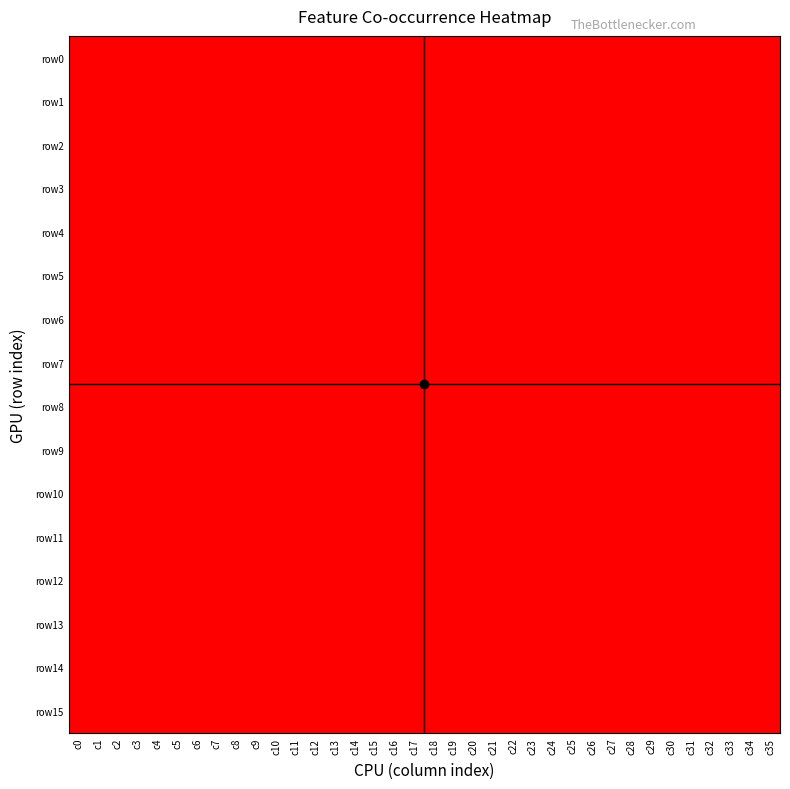

Reading left to right, extract all data points from this chart.

row0: c0=1	c1=0	c2=0	c3=0	c4=0	c5=0	c6=0	c7=0	c8=0	c9=0	c10=0	c11=0	c12=1	c13=0	c14=0	c15=0	c16=0	c17=0	c18=0	c19=0	c20=0	c21=0	c22=0	c23=0	c24=0	c25=0	c26=1	c27=0	c28=0	c29=0	c30=1	c31=0	c32=0	c33=0	c34=1	c35=1
row1: c0=1	c1=0	c2=0	c3=0	c4=0	c5=0	c6=0	c7=0	c8=0	c9=0	c10=0	c11=0	c12=1	c13=0	c14=0	c15=0	c16=0	c17=0	c18=0	c19=0	c20=0	c21=0	c22=0	c23=0	c24=0	c25=0	c26=0	c27=0	c28=0	c29=0	c30=0	c31=0	c32=0	c33=0	c34=0	c35=1
row2: c0=0	c1=0	c2=0	c3=0	c4=0	c5=0	c6=0	c7=0	c8=0	c9=0	c10=1	c11=0	c12=1	c13=0	c14=0	c15=0	c16=0	c17=0	c18=0	c19=0	c20=0	c21=0	c22=0	c23=0	c24=0	c25=0	c26=1	c27=0	c28=0	c29=1	c30=0	c31=0	c32=0	c33=1	c34=0	c35=1
row3: c0=0	c1=0	c2=0	c3=0	c4=0	c5=0	c6=0	c7=1	c8=0	c9=0	c10=0	c11=0	c12=1	c13=0	c14=0	c15=0	c16=0	c17=0	c18=0	c19=0	c20=0	c21=0	c22=0	c23=0	c24=1	c25=0	c26=0	c27=1	c28=0	c29=0	c30=1	c31=0	c32=0	c33=1	c34=0	c35=1
row4: c0=0	c1=0	c2=0	c3=0	c4=0	c5=0	c6=0	c7=1	c8=0	c9=0	c10=0	c11=0	c12=1	c13=0	c14=0	c15=0	c16=0	c17=0	c18=0	c19=0	c20=0	c21=0	c22=0	c23=0	c24=0	c25=0	c26=1	c27=0	c28=0	c29=0	c30=1	c31=0	c32=0	c33=0	c34=1	c35=1
row5: c0=1	c1=0	c2=0	c3=0	c4=0	c5=0	c6=0	c7=0	c8=0	c9=0	c10=0	c11=0	c12=1	c13=0	c14=0	c15=0	c16=0	c17=0	c18=0	c19=0	c20=0	c21=0	c22=0	c23=0	c24=1	c25=0	c26=0	c27=1	c28=0	c29=0	c30=1	c31=0	c32=0	c33=1	c34=0	c35=1
row6: c0=0	c1=0	c2=0	c3=0	c4=0	c5=0	c6=0	c7=1	c8=0	c9=0	c10=0	c11=0	c12=1	c13=0	c14=0	c15=0	c16=0	c17=0	c18=0	c19=0	c20=0	c21=0	c22=0	c23=0	c24=0	c25=0	c26=1	c27=0	c28=0	c29=0	c30=1	c31=0	c32=0	c33=1	c34=1	c35=1
row7: c0=1	c1=0	c2=0	c3=0	c4=0	c5=0	c6=0	c7=0	c8=0	c9=0	c10=0	c11=0	c12=1	c13=0	c14=0	c15=0	c16=0	c17=0	c18=0	c19=0	c20=0	c21=0	c22=0	c23=0	c24=0	c25=0	c26=0	c27=0	c28=0	c29=0	c30=0	c31=0	c32=0	c33=0	c34=0	c35=1
row8: c0=0	c1=0	c2=0	c3=1	c4=0	c5=0	c6=0	c7=0	c8=0	c9=0	c10=0	c11=0	c12=1	c13=0	c14=0	c15=0	c16=0	c17=0	c18=0	c19=0	c20=0	c21=0	c22=0	c23=0	c24=0	c25=0	c26=1	c27=0	c28=0	c29=1	c30=0	c31=0	c32=0	c33=1	c34=0	c35=1
row9: c0=1	c1=0	c2=0	c3=0	c4=0	c5=0	c6=0	c7=0	c8=0	c9=0	c10=0	c11=0	c12=1	c13=0	c14=0	c15=0	c16=0	c17=0	c18=0	c19=0	c20=0	c21=0	c22=0	c23=0	c24=0	c25=0	c26=0	c27=0	c28=0	c29=0	c30=0	c31=0	c32=0	c33=0	c34=0	c35=1
row10: c0=0	c1=0	c2=0	c3=0	c4=0	c5=0	c6=0	c7=1	c8=0	c9=0	c10=0	c11=0	c12=1	c13=0	c14=0	c15=0	c16=0	c17=0	c18=0	c19=0	c20=0	c21=0	c22=0	c23=0	c24=1	c25=0	c26=0	c27=1	c28=0	c29=0	c30=1	c31=0	c32=0	c33=1	c34=0	c35=1
row11: c0=1	c1=0	c2=0	c3=0	c4=0	c5=0	c6=0	c7=0	c8=0	c9=0	c10=0	c11=0	c12=1	c13=0	c14=0	c15=0	c16=0	c17=0	c18=0	c19=0	c20=0	c21=0	c22=0	c23=0	c24=0	c25=0	c26=0	c27=0	c28=0	c29=0	c30=0	c31=0	c32=0	c33=0	c34=0	c35=1
row12: c0=0	c1=0	c2=0	c3=0	c4=0	c5=0	c6=0	c7=1	c8=0	c9=0	c10=0	c11=0	c12=1	c13=0	c14=0	c15=0	c16=0	c17=0	c18=0	c19=0	c20=0	c21=0	c22=0	c23=0	c24=0	c25=0	c26=0	c27=1	c28=0	c29=0	c30=1	c31=0	c32=0	c33=0	c34=1	c35=1
row13: c0=1	c1=0	c2=0	c3=0	c4=0	c5=0	c6=0	c7=0	c8=0	c9=0	c10=0	c11=0	c12=1	c13=0	c14=0	c15=0	c16=0	c17=0	c18=0	c19=0	c20=0	c21=0	c22=0	c23=0	c24=0	c25=0	c26=0	c27=0	c28=0	c29=0	c30=0	c31=0	c32=0	c33=0	c34=0	c35=1
row14: c0=0	c1=0	c2=0	c3=0	c4=0	c5=0	c6=0	c7=1	c8=0	c9=0	c10=0	c11=0	c12=1	c13=0	c14=0	c15=0	c16=0	c17=0	c18=0	c19=0	c20=0	c21=0	c22=0	c23=0	c24=0	c25=0	c26=0	c27=1	c28=0	c29=0	c30=1	c31=0	c32=0	c33=0	c34=1	c35=1
row15: c0=1	c1=0	c2=0	c3=0	c4=0	c5=0	c6=0	c7=0	c8=0	c9=0	c10=0	c11=0	c12=1	c13=0	c14=0	c15=0	c16=0	c17=0	c18=0	c19=0	c20=0	c21=0	c22=0	c23=0	c24=0	c25=0	c26=0	c27=0	c28=0	c29=0	c30=0	c31=0	c32=0	c33=0	c34=0	c35=1